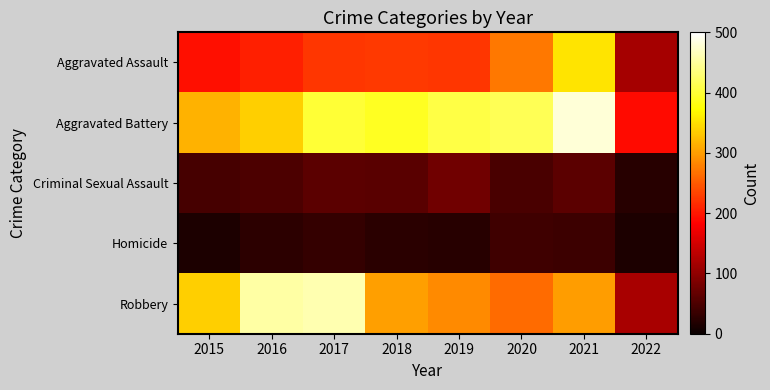

List the series in order of their peak value, lowest first.

Homicide, Criminal Sexual Assault, Aggravated Assault, Robbery, Aggravated Battery